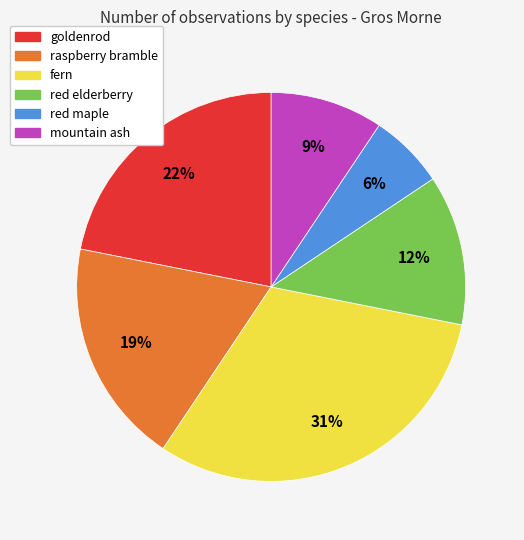

Is there a majority slice in this chart?

No